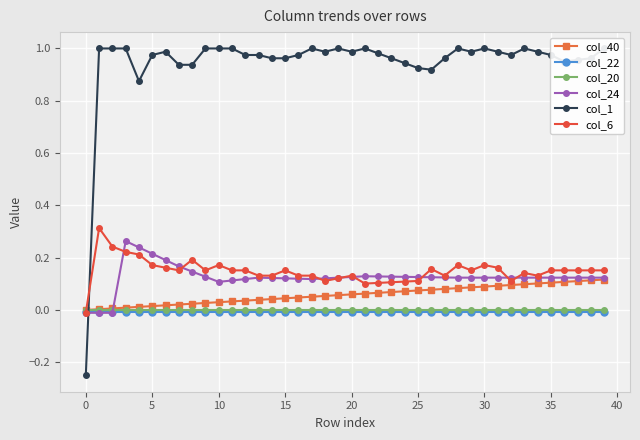

Reading left to right, transcribe all the data shown in this chart.

col_40: 0.0	0.0	0.0	0.0	0.0	0.0	0.0	0.0	0.0	0.0	0.0	0.0	0.0	0.0	0.0	0.0	0.0	0.1	0.1	0.1	0.1	0.1	0.1	0.1	0.1	0.1	0.1	0.1	0.1	0.1	0.1	0.1	0.1	0.1	0.1	0.1	0.1	0.1	0.1	0.1
col_22: -0.0	-0.0	-0.0	-0.0	-0.0	-0.0	-0.0	-0.0	-0.0	-0.0	-0.0	-0.0	-0.0	-0.0	-0.0	-0.0	-0.0	-0.0	-0.0	-0.0	-0.0	-0.0	-0.0	-0.0	-0.0	-0.0	-0.0	-0.0	-0.0	-0.0	-0.0	-0.0	-0.0	-0.0	-0.0	-0.0	-0.0	-0.0	-0.0	-0.0
col_20: -0.0	-0.0	-0.0	-0.0	-0.0	-0.0	-0.0	-0.0	-0.0	-0.0	-0.0	-0.0	-0.0	-0.0	-0.0	-0.0	-0.0	-0.0	-0.0	-0.0	-0.0	-0.0	-0.0	-0.0	-0.0	-0.0	-0.0	-0.0	-0.0	-0.0	-0.0	-0.0	-0.0	-0.0	-0.0	-0.0	-0.0	-0.0	-0.0	-0.0
col_24: -0.0	-0.0	-0.0	0.3	0.2	0.2	0.2	0.2	0.1	0.1	0.1	0.1	0.1	0.1	0.1	0.1	0.1	0.1	0.1	0.1	0.1	0.1	0.1	0.1	0.1	0.1	0.1	0.1	0.1	0.1	0.1	0.1	0.1	0.1	0.1	0.1	0.1	0.1	0.1	0.1
col_1: -0.2	1.0	1.0	1.0	0.9	1.0	1.0	0.9	0.9	1.0	1.0	1.0	1.0	1.0	1.0	1.0	1.0	1.0	1.0	1.0	1.0	1.0	1.0	1.0	0.9	0.9	0.9	1.0	1.0	1.0	1.0	1.0	1.0	1.0	1.0	1.0	1.0	1.0	1.0	1.0
col_6: -0.0	0.3	0.2	0.2	0.2	0.2	0.2	0.2	0.2	0.2	0.2	0.2	0.2	0.1	0.1	0.2	0.1	0.1	0.1	0.1	0.1	0.1	0.1	0.1	0.1	0.1	0.2	0.1	0.2	0.2	0.2	0.2	0.1	0.1	0.1	0.2	0.2	0.2	0.2	0.2